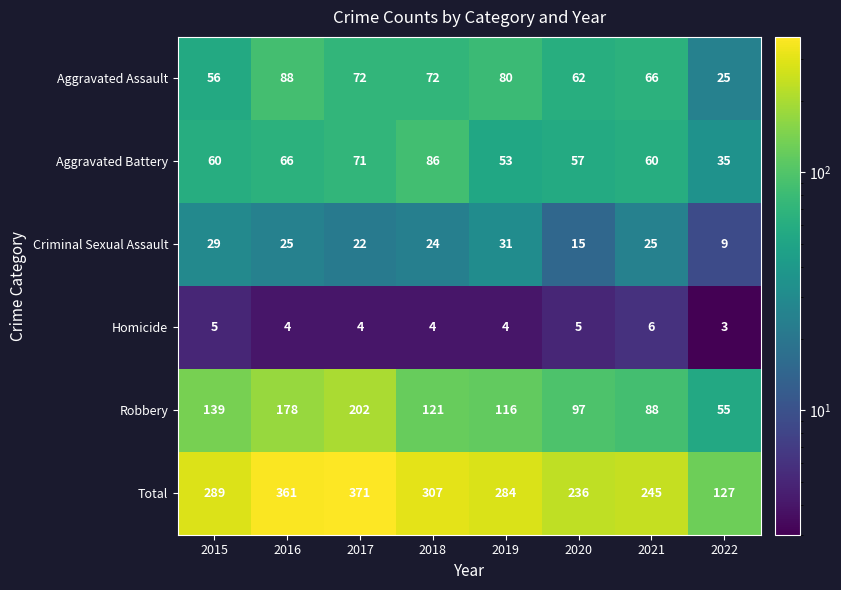

Which series has the widest spread of values?

Total